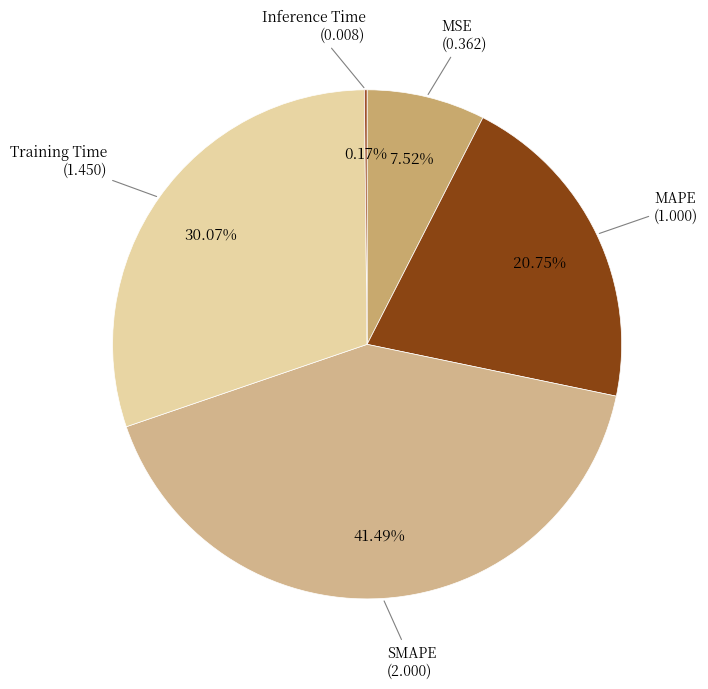

What is the total percentage of Training Time and SMAPE?

71.6%